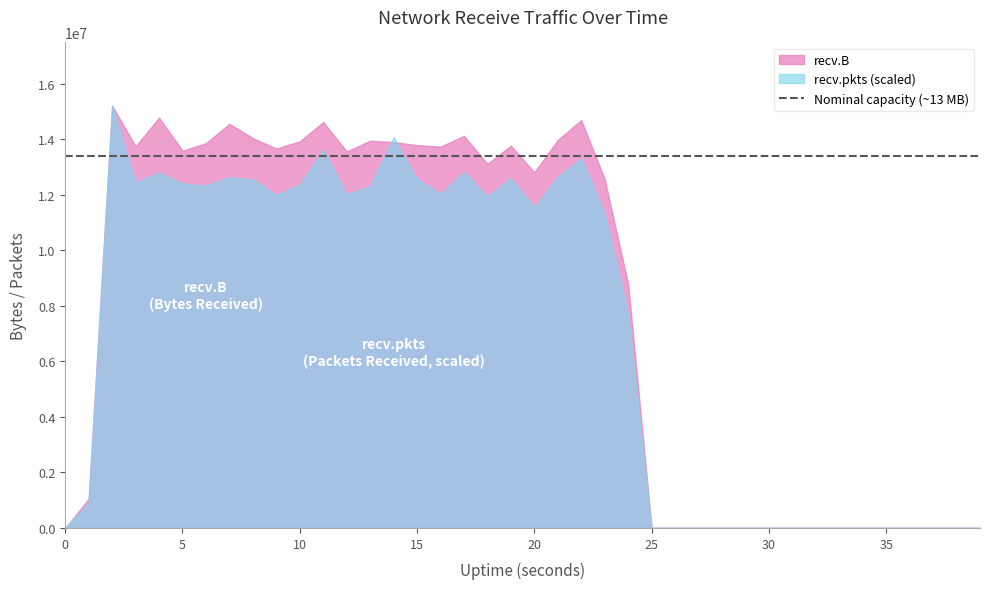

The recv.pkts series shows 12549665.3 at 8. True or false?

True